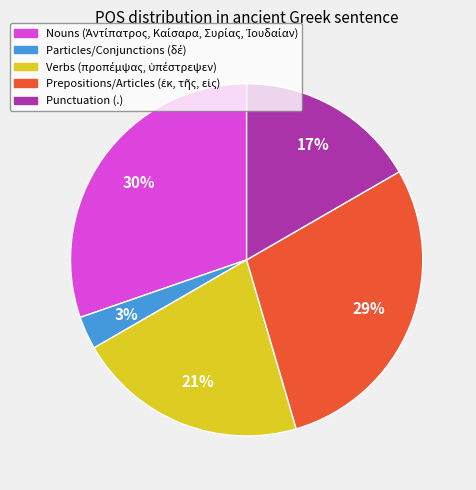

Is there a majority slice in this chart?

No